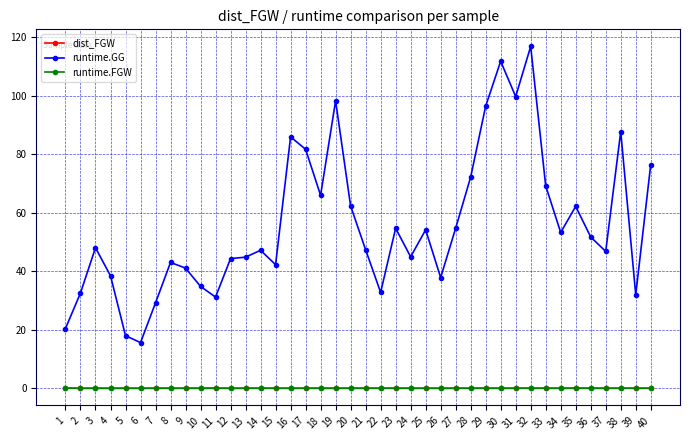

Between 26 and 27, which series saw the biggest shift?

runtime.GG